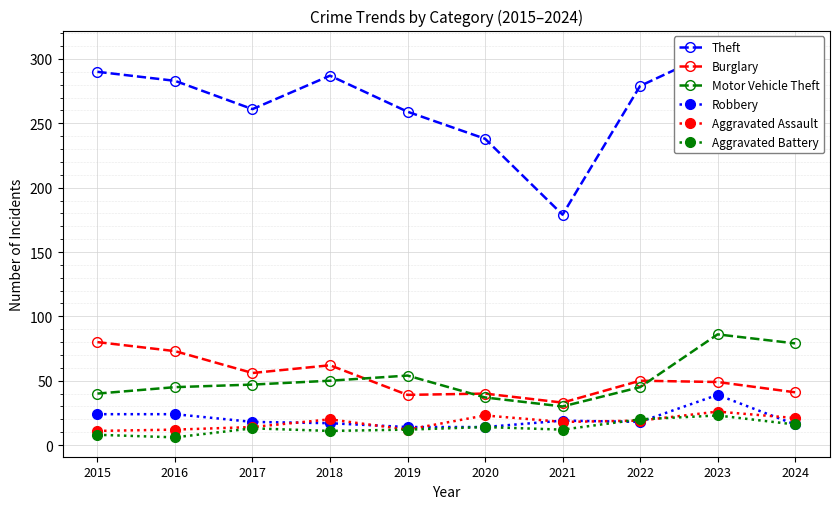

At which label is Burglary closest to 56?

2017